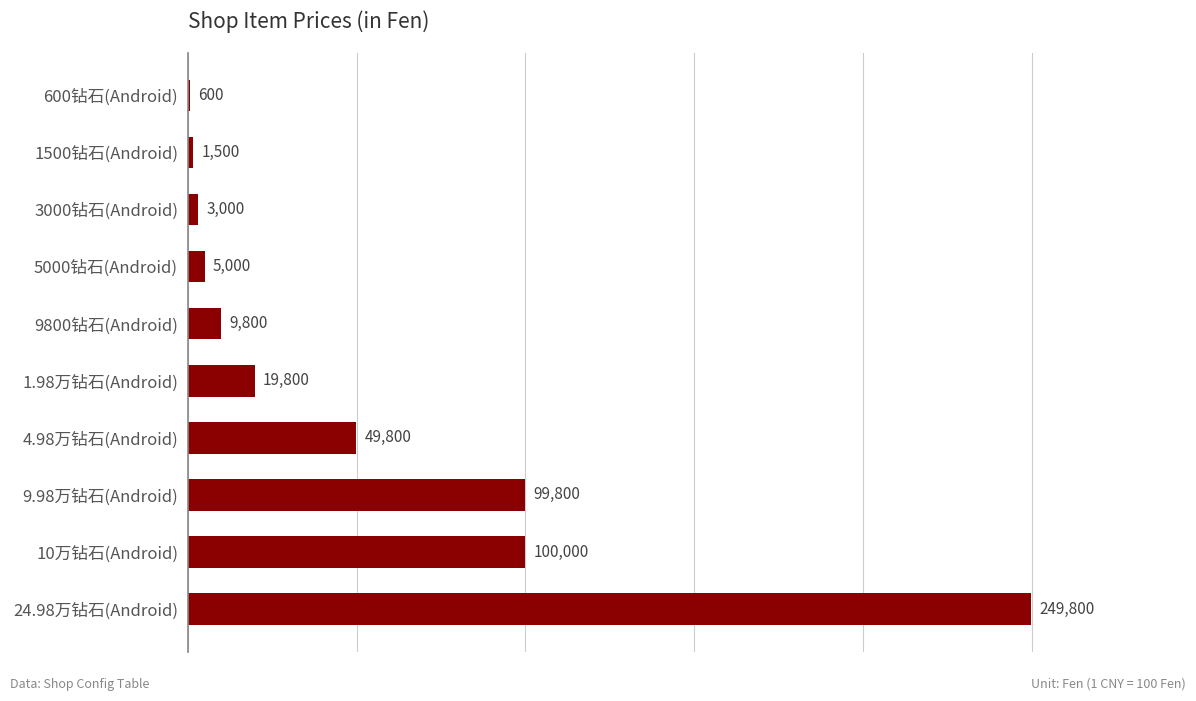

What is the sum of all values?

539100